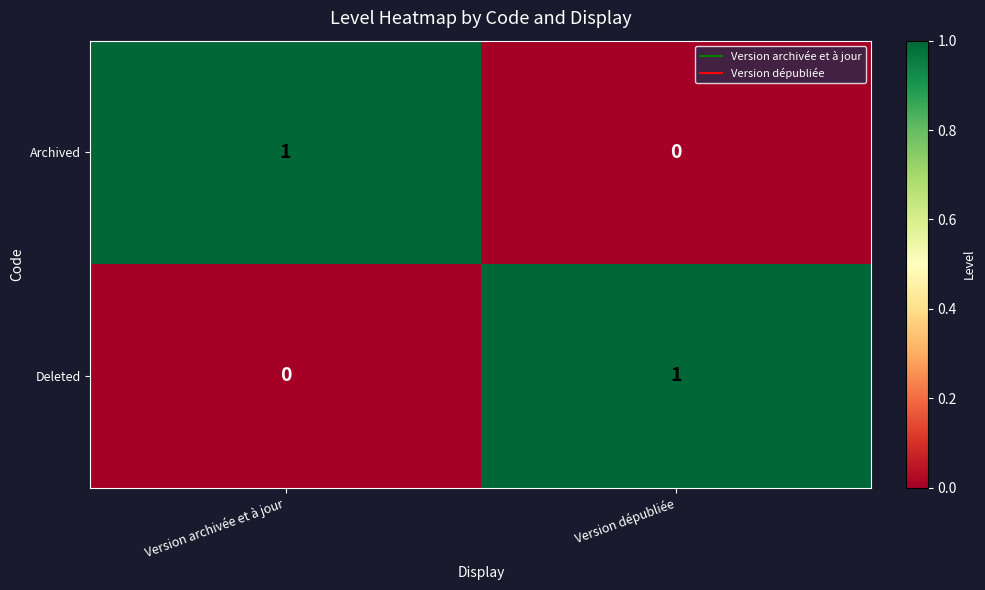

Count the number of categories in the chart.

2